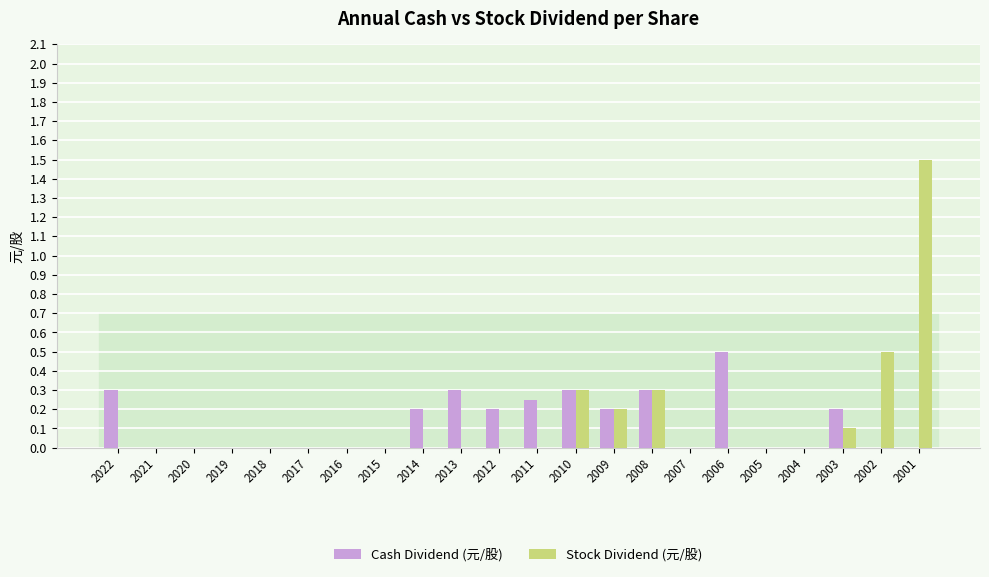

At which label does Stock Dividend (元/股) reach its peak?

2001